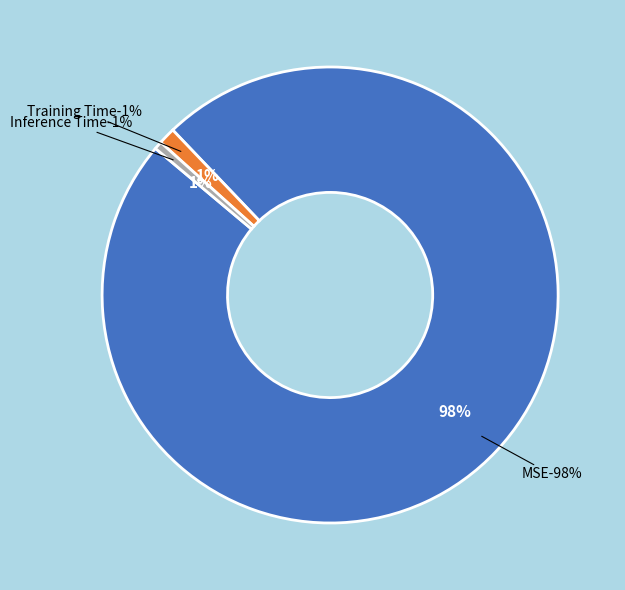

Rank the categories by value from lowest to highest.

Inference Time, Training Time, MSE